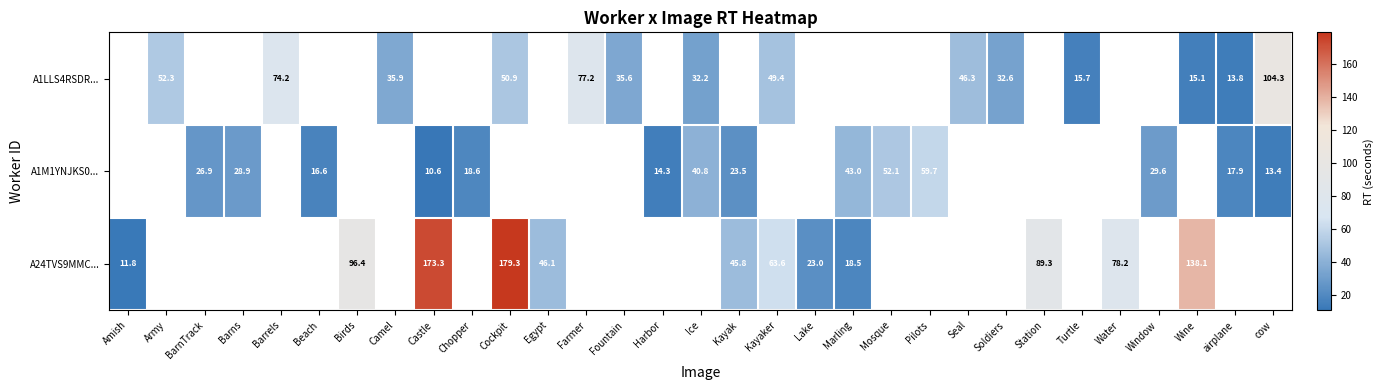

What is the minimum value shown in the chart?

10.6